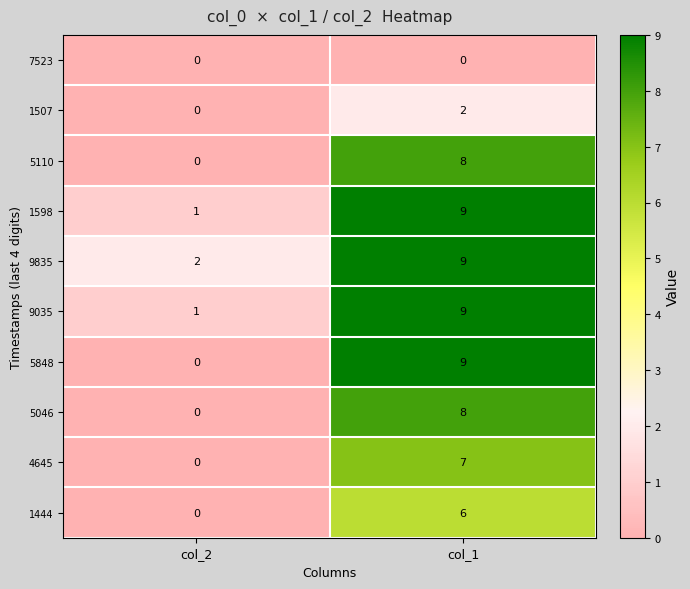

Rank the categories by 4645 value from highest to lowest.

col_1, col_2